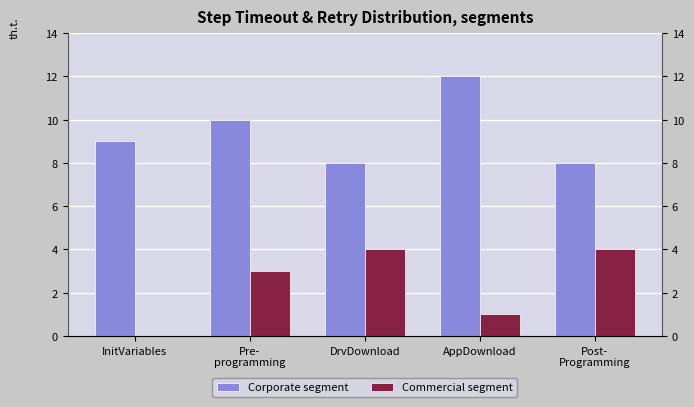

What is the difference between the Commercial segment values at AppDownload and InitVariables?

1